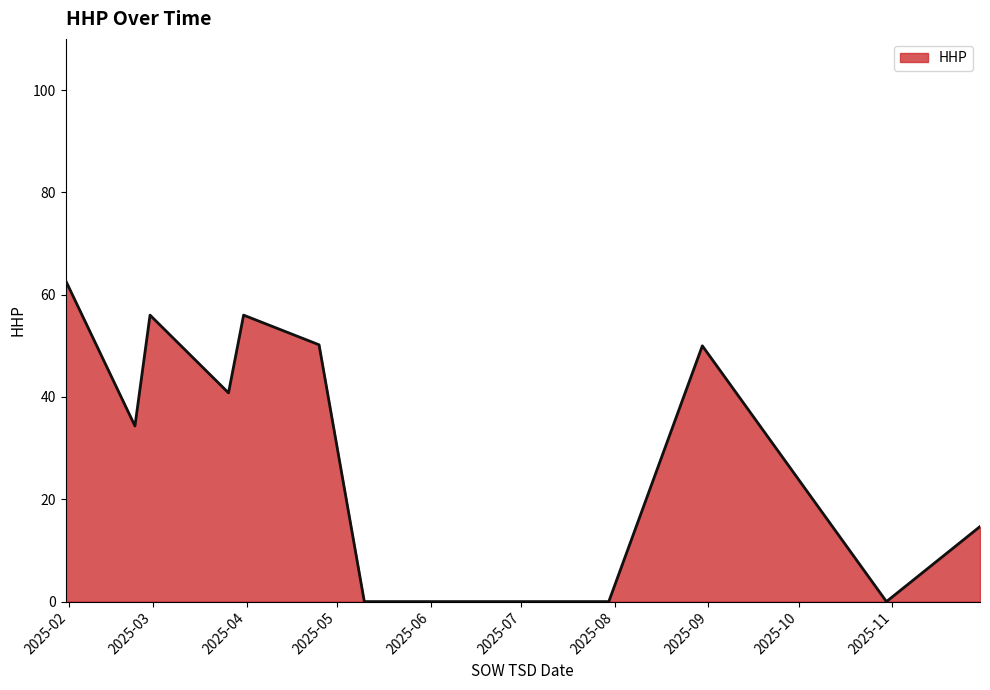

What is the difference between the maximum and minimum values?

62.8